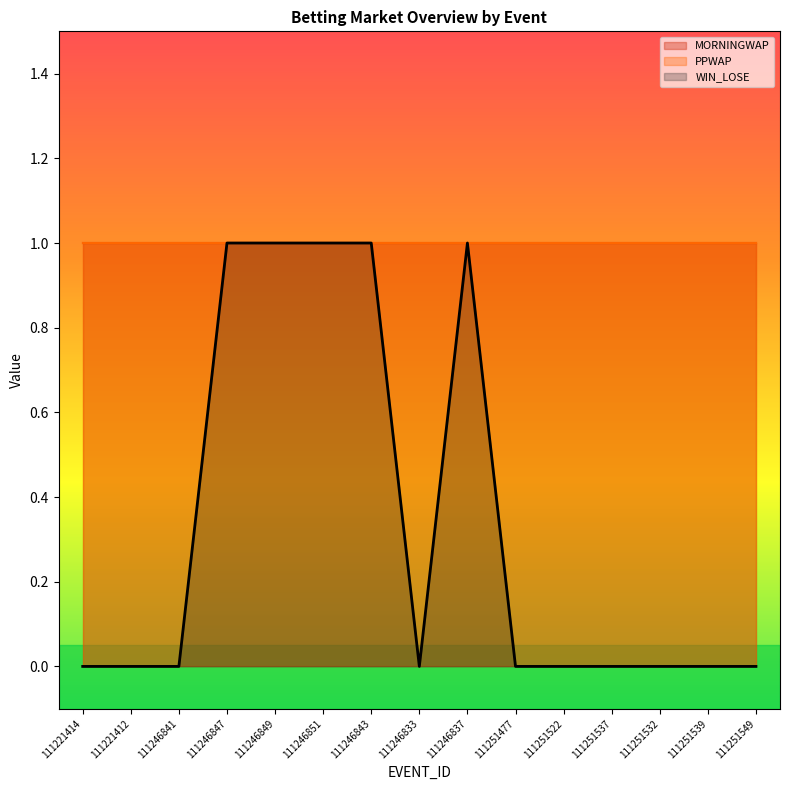

Reading left to right, what are all the values shown in this chart?

MORNINGWAP: 111221414=1	111221412=1	111246841=1	111246847=1	111246849=1	111246851=1	111246843=1	111246833=1	111246837=1	111251477=1	111251522=1	111251537=1	111251532=1	111251539=1	111251549=1
PPWAP: 111221414=1	111221412=1	111246841=1	111246847=1	111246849=1	111246851=1	111246843=1	111246833=1	111246837=1	111251477=1	111251522=1	111251537=1	111251532=1	111251539=1	111251549=1
WIN_LOSE: 111221414=0	111221412=0	111246841=0	111246847=1	111246849=1	111246851=1	111246843=1	111246833=0	111246837=1	111251477=0	111251522=0	111251537=0	111251532=0	111251539=0	111251549=0